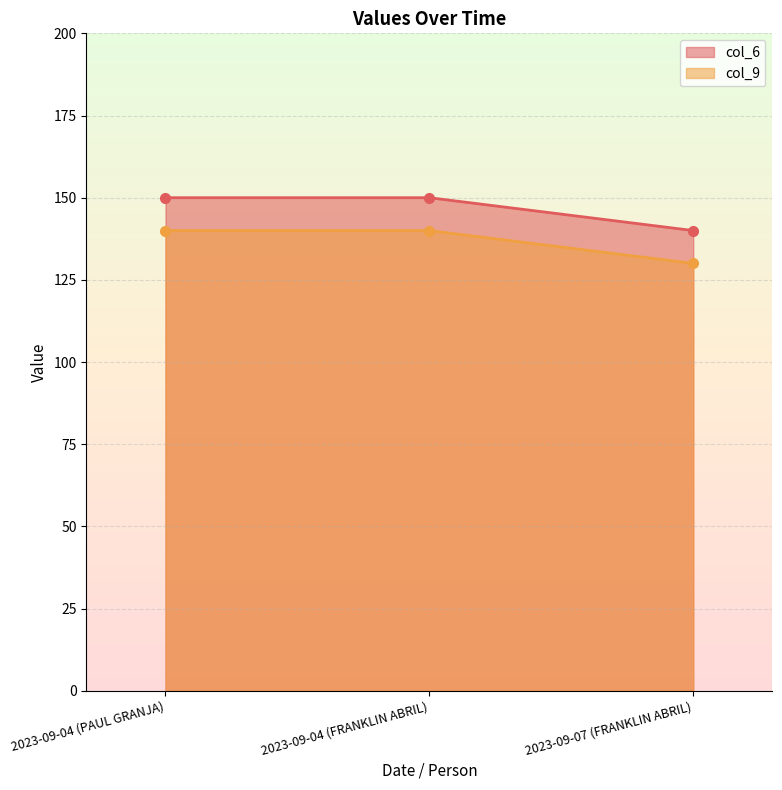

At which category is the sum across all series the highest?

2023-09-04 (PAUL GRANJA)